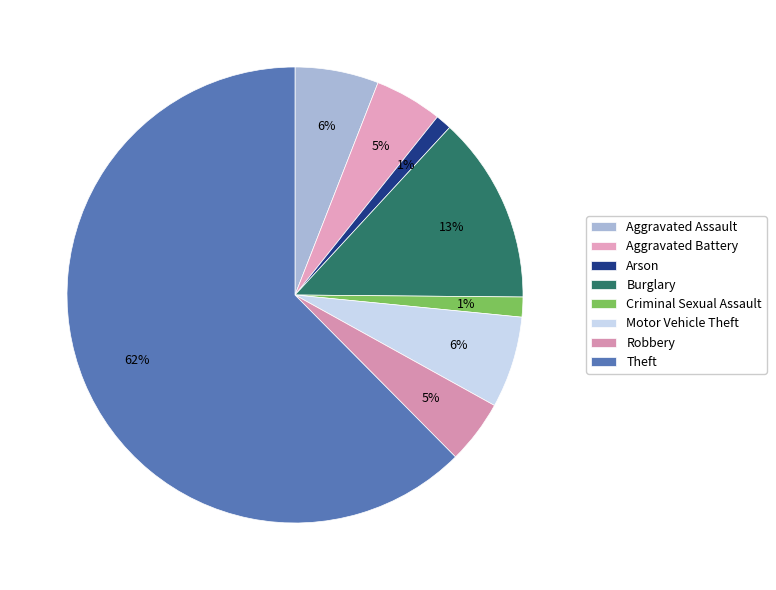

To the nearest percent, what percentage of the pie is Aggravated Assault?

6%